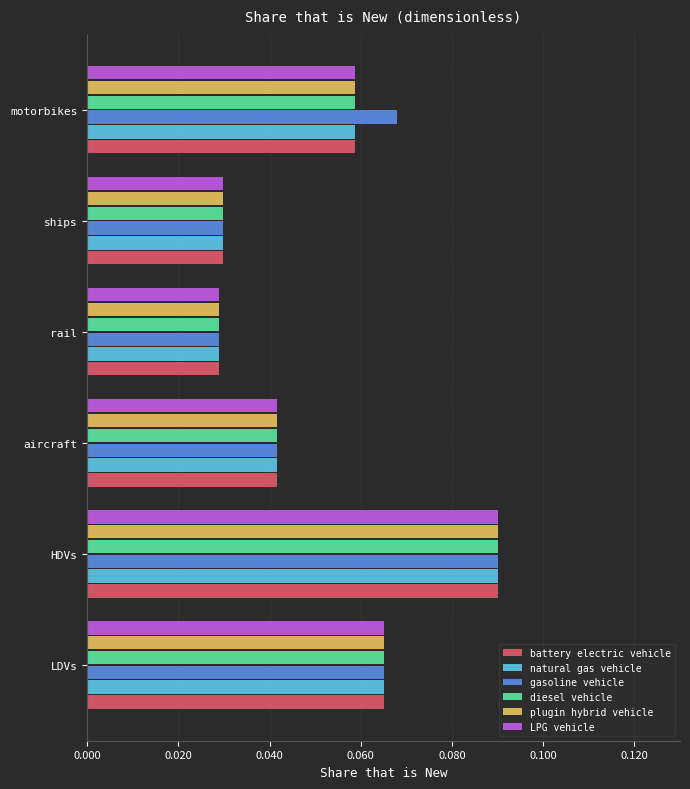

What is the sum of all plugin hybrid vehicle values?

0.3